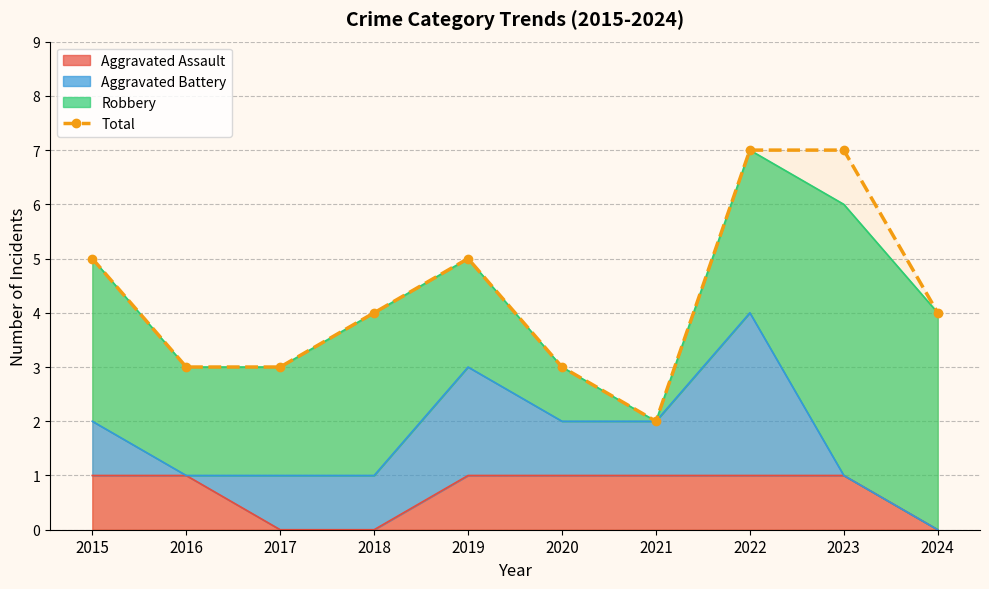

True or false: the data shows 1 at 2017.

False